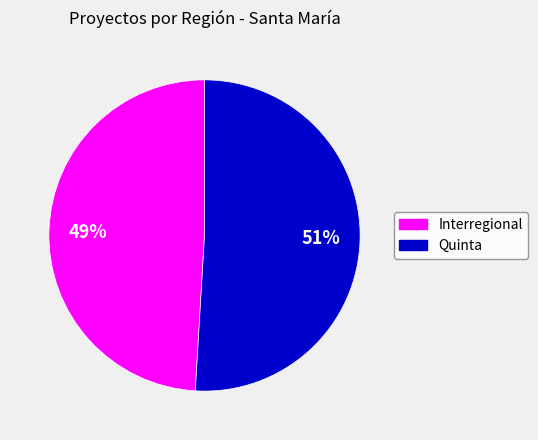

Which category accounts for the majority?

Quinta